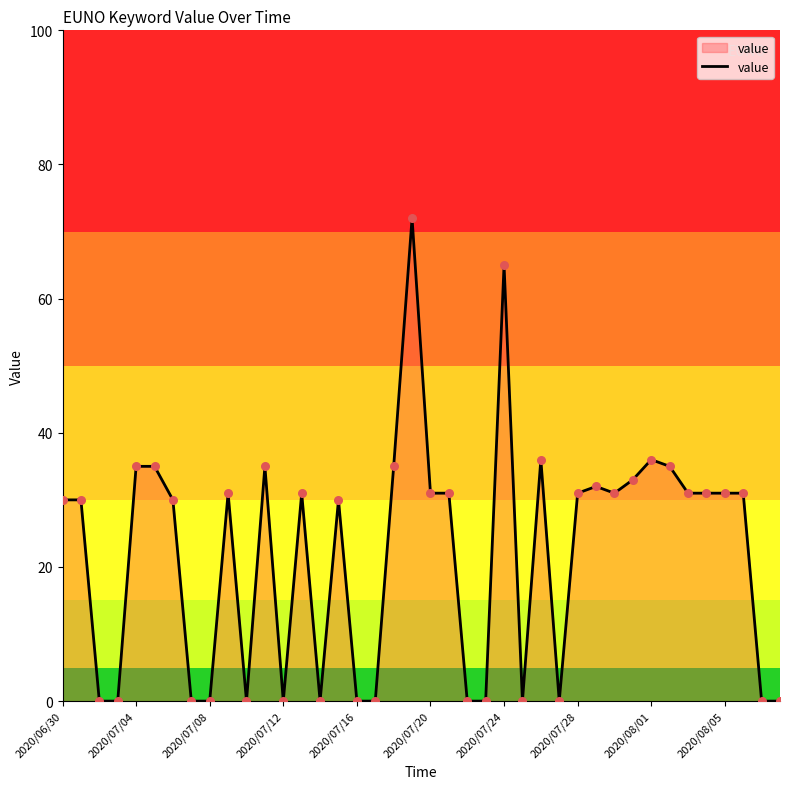

What is the difference between the maximum and minimum values?

72